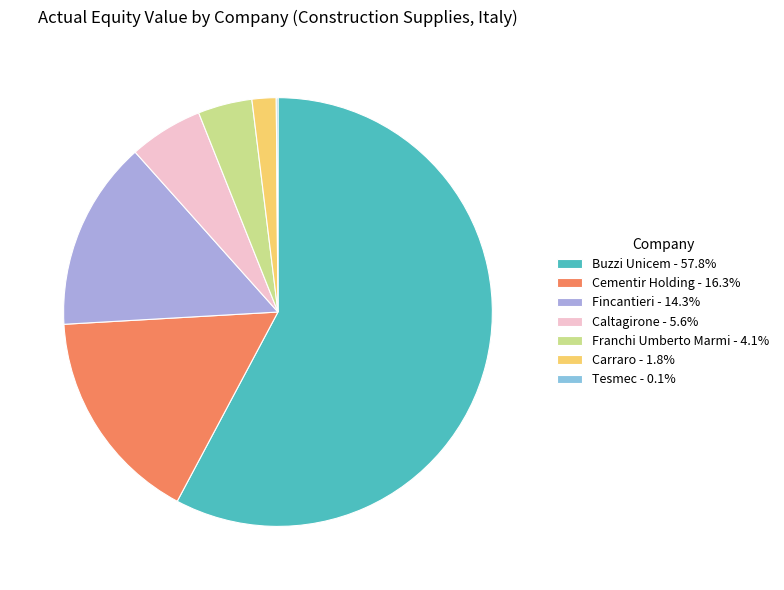

Is the sum of Fincantieri - 14.3% and Carraro - 1.8% greater than half?

No